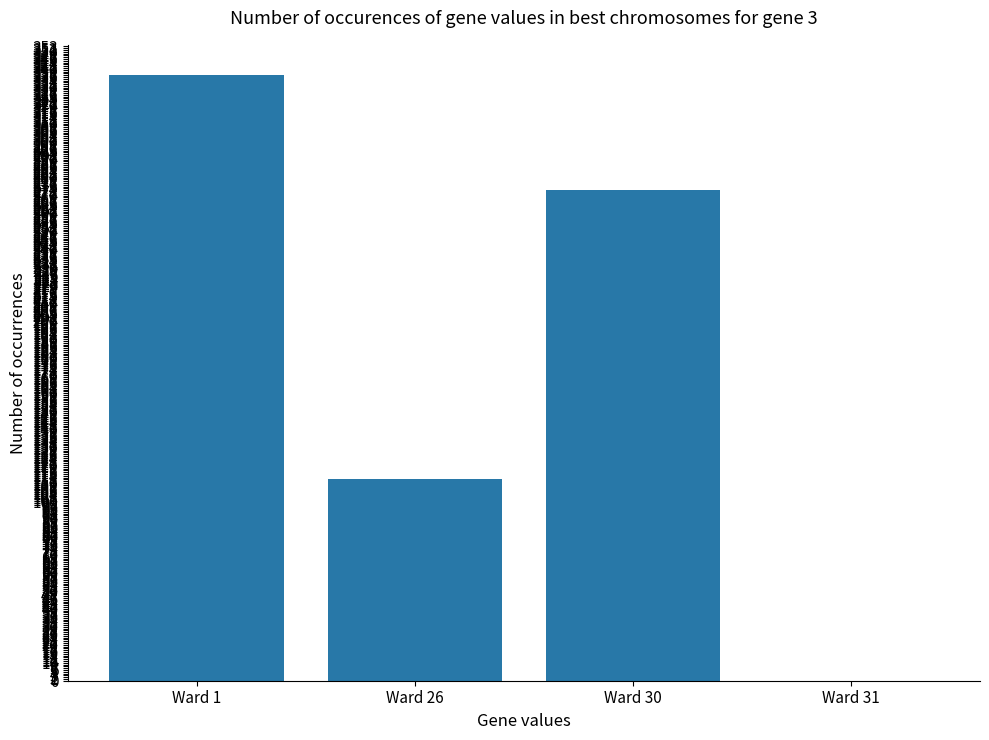

At which category does the chart reach its peak across all series?

Ward 1